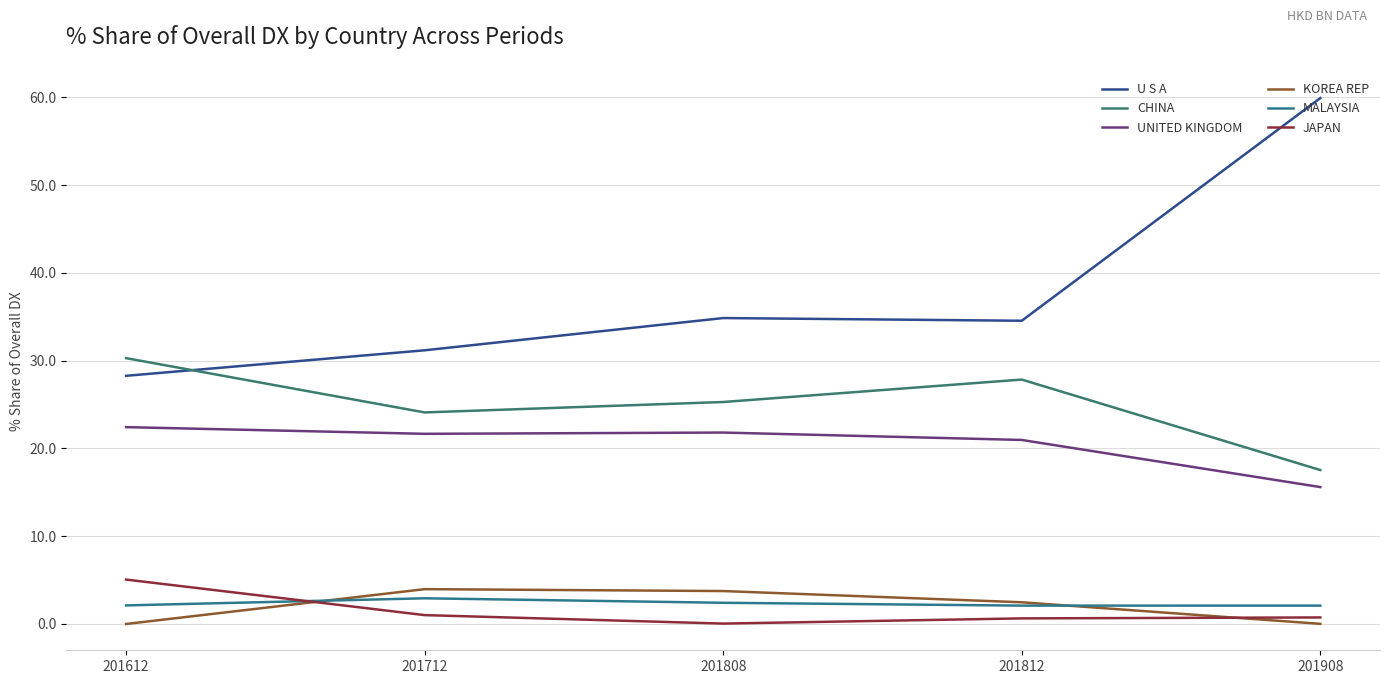

Which has a higher value, 201908 or 201812?

201908